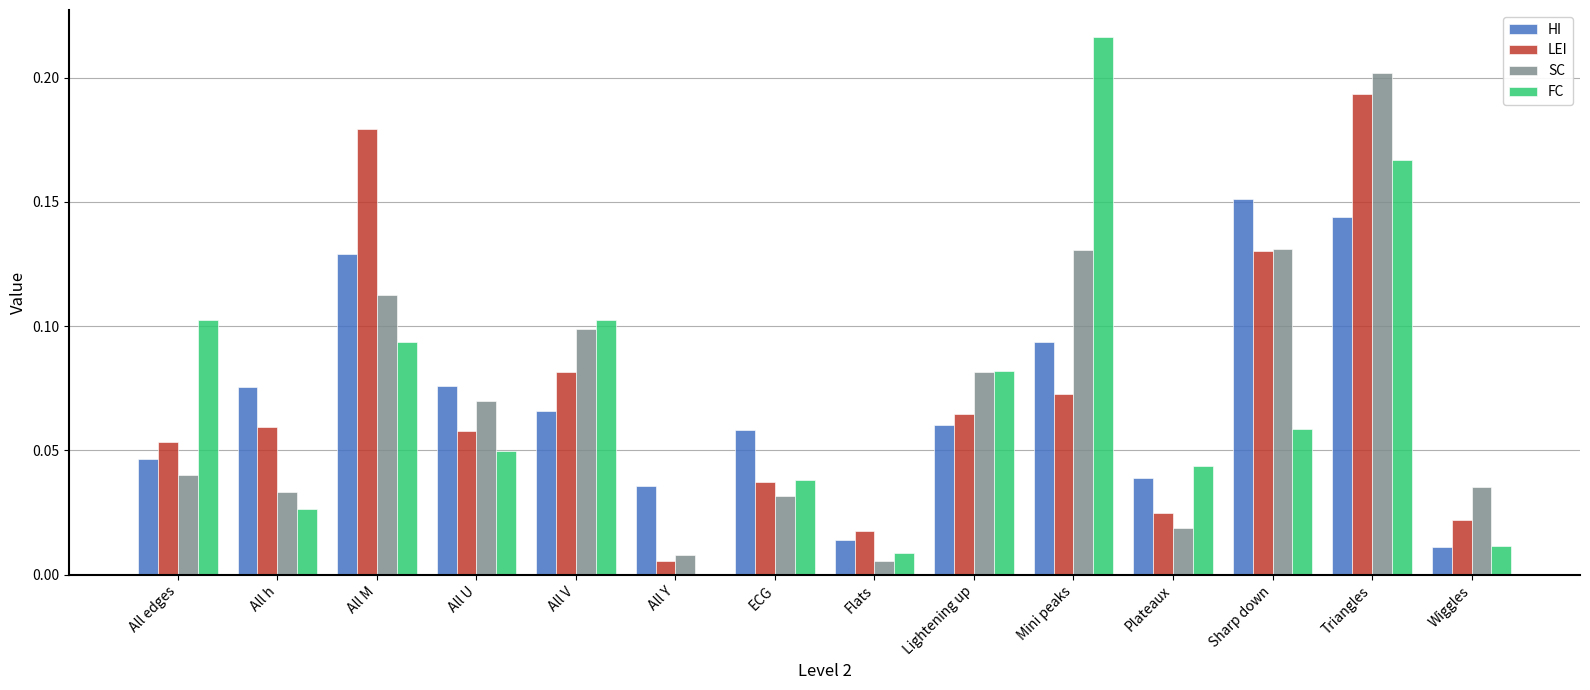

Which series has the largest range (max minus min)?

FC